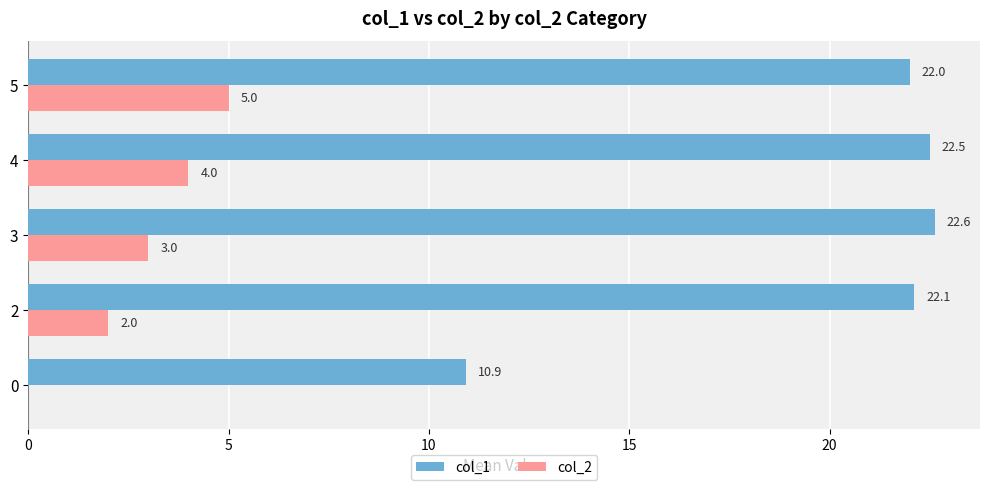

Which series changed the most between 0 and 4?

col_1